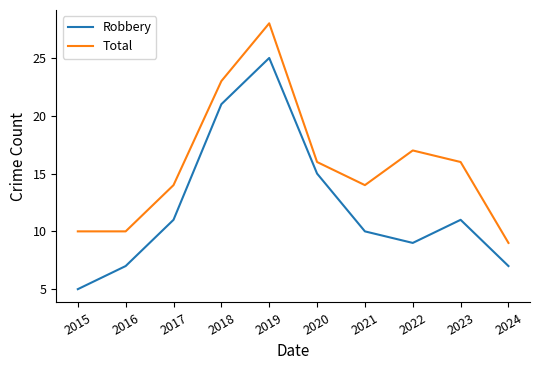

How many categories are shown in the chart?

10